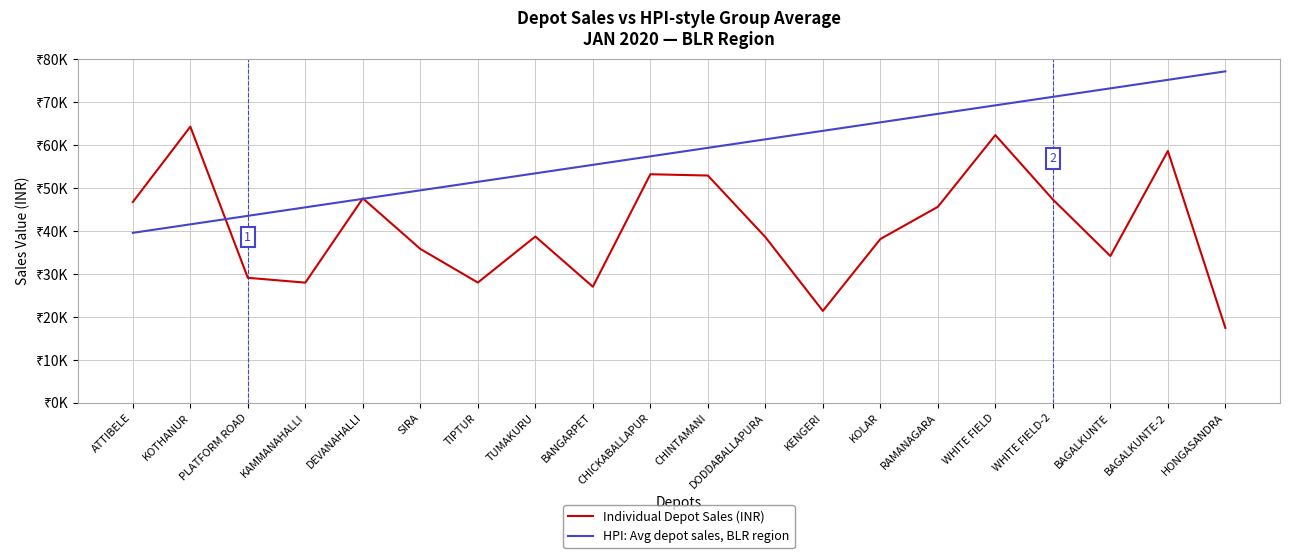

Reading left to right, transcribe all the data shown in this chart.

Individual Depot Sales (INR): ATTIBELE=46783.6	KOTHANUR=64321.5	PLATFORM ROAD=29119.6	KAMMANAHALLI=27994.5	DEVANAHALLI=47625.7	SIRA=35842.5	TIPTUR=28013.0	TUMAKURU=38737.0	BANGARPET=27039.8	CHICKABALLAPUR=53238.8	CHINTAMANI=52943.3	DODDABALLAPURA=38599.2	KENGERI=21408.0	KOLAR=38150.3	RAMANAGARA=45656.4	WHITE FIELD=62364.6	WHITE FIELD-2=47358.2	BAGALKUNTE=34195.5	BAGALKUNTE-2=58655.8	HONGASANDRA=17448.7
HPI: Avg depot sales, BLR region: ATTIBELE=39593.9	KOTHANUR=41573.5	PLATFORM ROAD=43553.2	KAMMANAHALLI=45532.9	DEVANAHALLI=47512.6	SIRA=49492.3	TIPTUR=51472.0	TUMAKURU=53451.7	BANGARPET=55431.4	CHICKABALLAPUR=57411.1	CHINTAMANI=59390.8	DODDABALLAPURA=61370.5	KENGERI=63350.2	KOLAR=65329.9	RAMANAGARA=67309.5	WHITE FIELD=69289.2	WHITE FIELD-2=71268.9	BAGALKUNTE=73248.6	BAGALKUNTE-2=75228.3	HONGASANDRA=77208.0